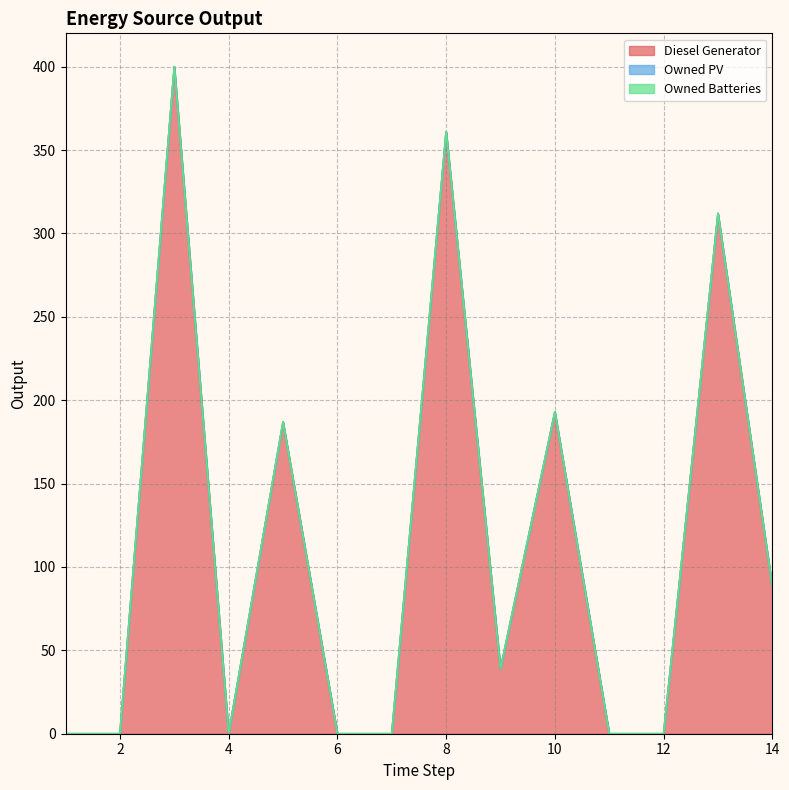

True or false: Owned PV and Owned Batteries cross at least once.

False